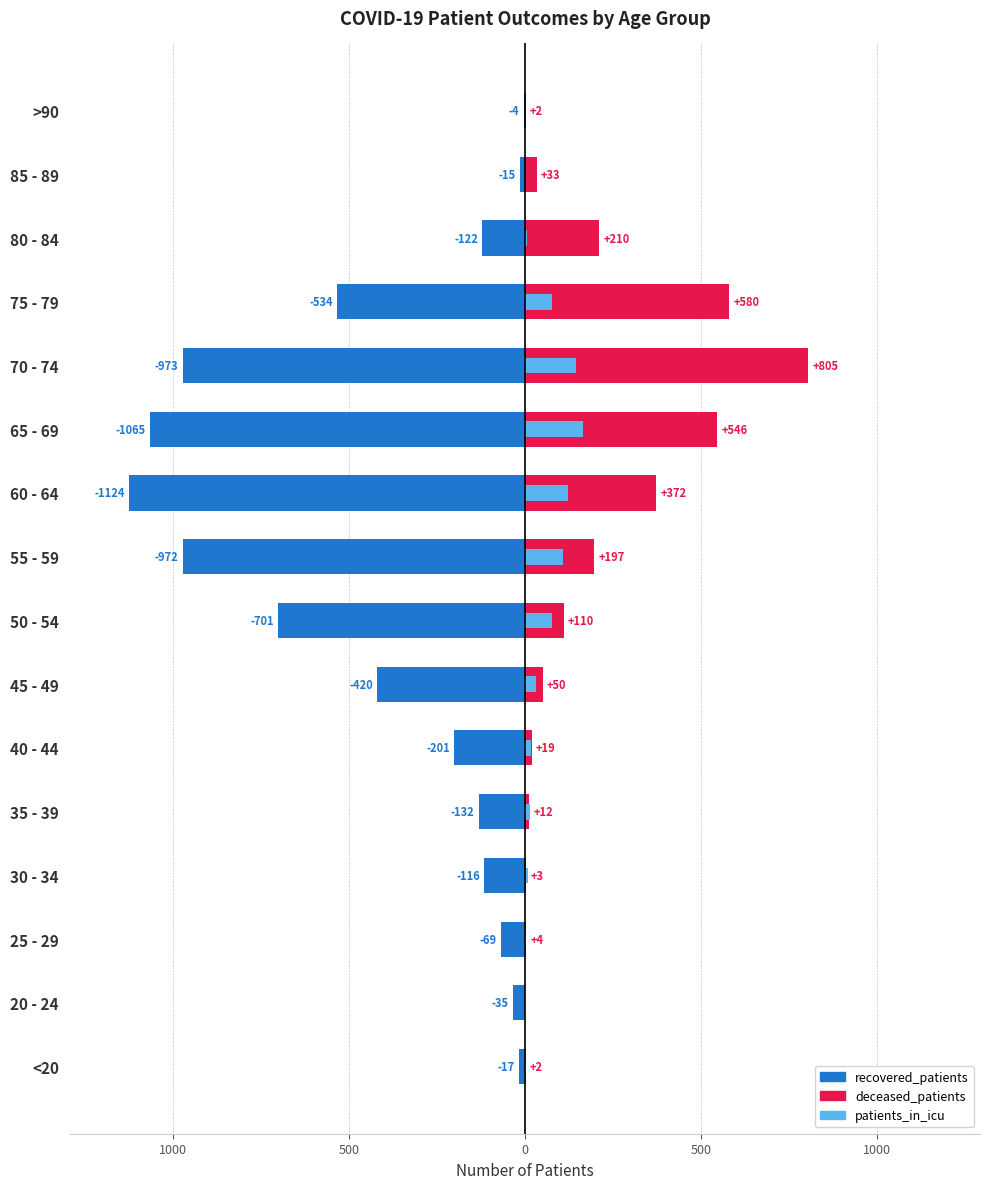

Reading left to right, what are all the values shown in this chart?

recovered_patients: -17	-35	-69	-116	-132	-201	-420	-701	-972	-1124	-1065	-973	-534	-122	-15	-4
deceased_patients: 2	0	4	3	12	19	50	110	197	372	546	805	580	210	33	2
patients_in_icu: 2	0	3	8	15	17	31	76	109	122	166	144	77	5	0	0